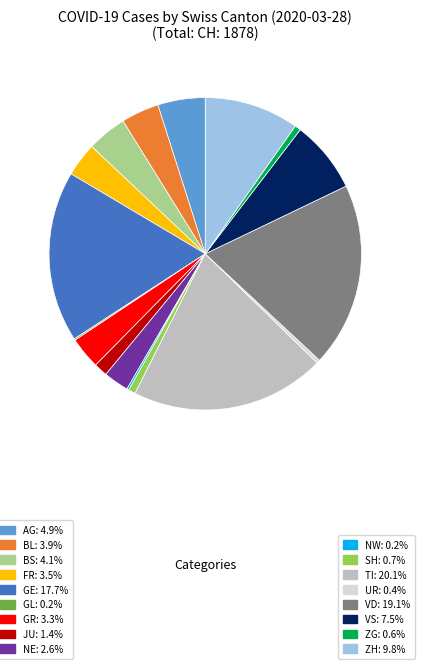

Is there any slice that represents more than half of the pie?

No